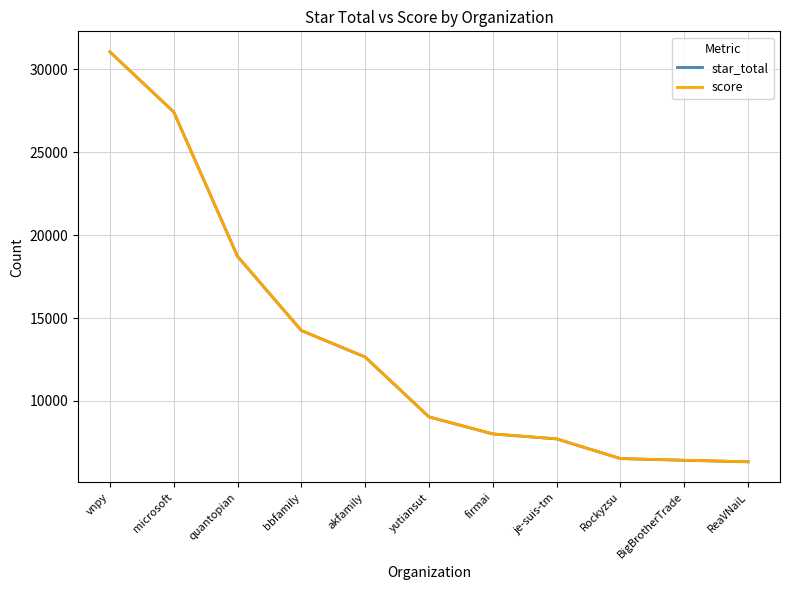

Which category has the highest value in the star_total series?

vnpy